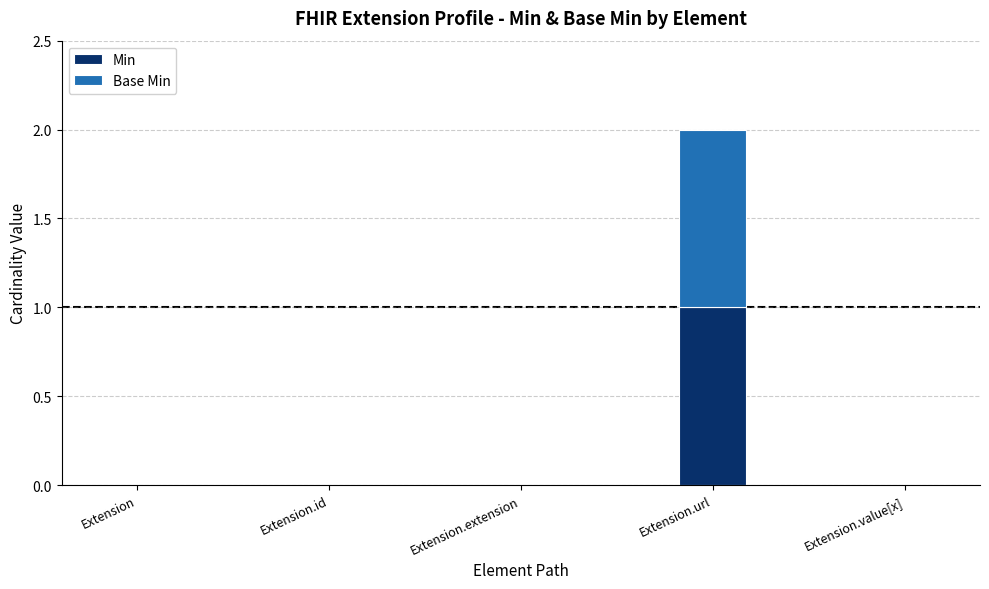

At which category is the sum across all series the highest?

Extension.url